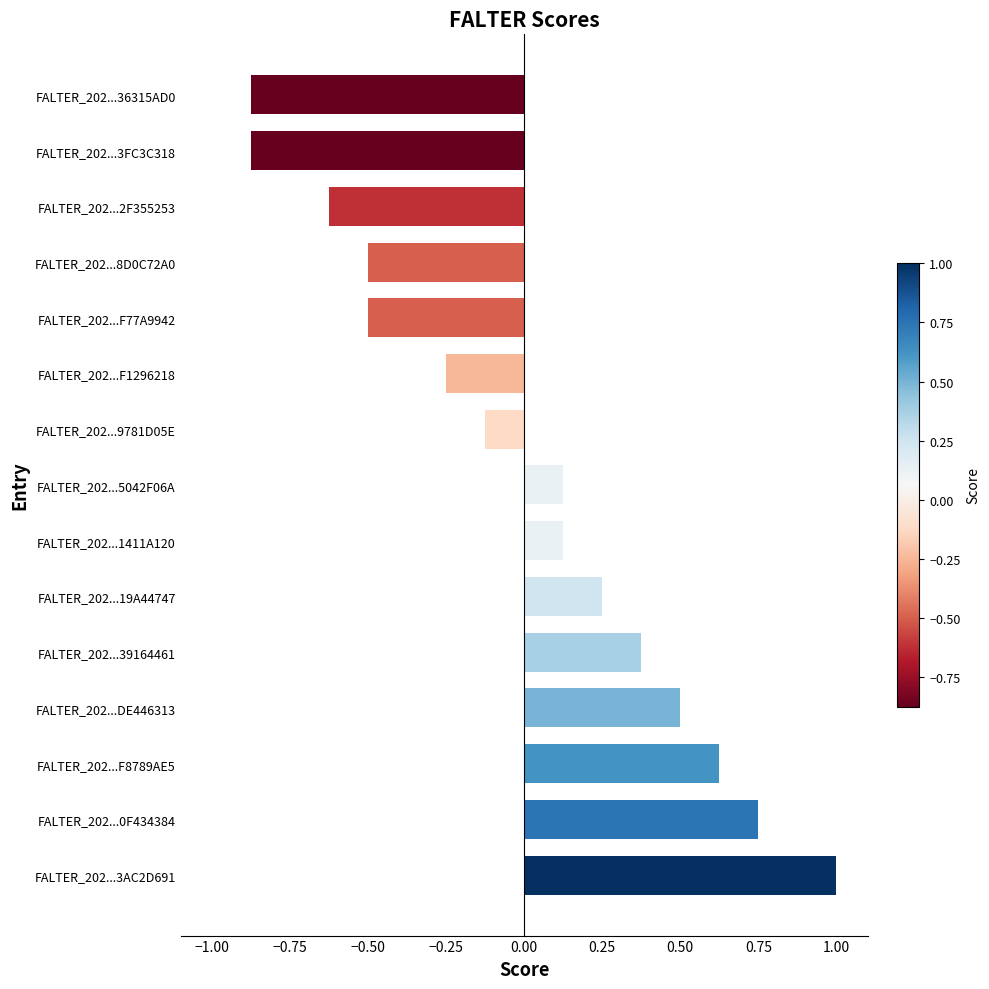

How many data points are above 0?

8